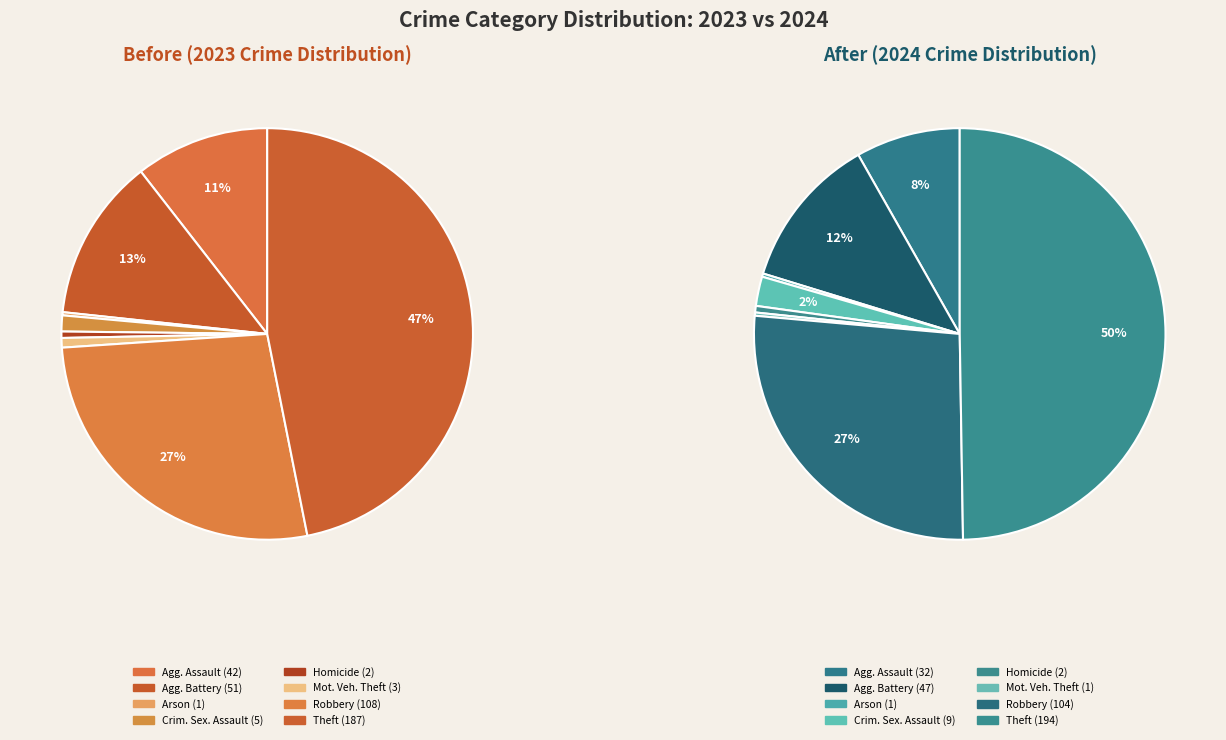

True or false: Arson accounts for 0% of the total.

True